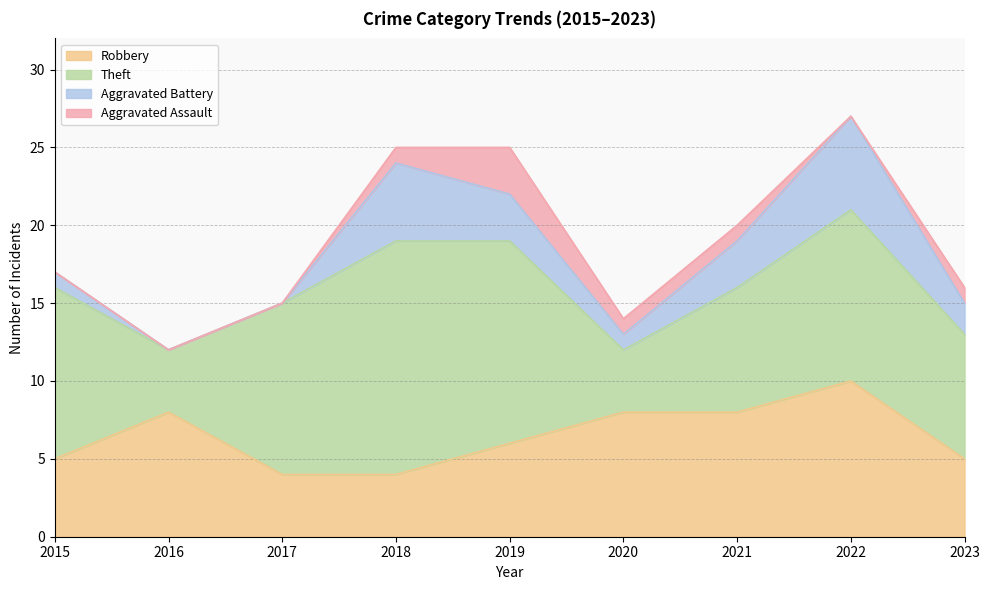

Which series has the widest spread of values?

Theft